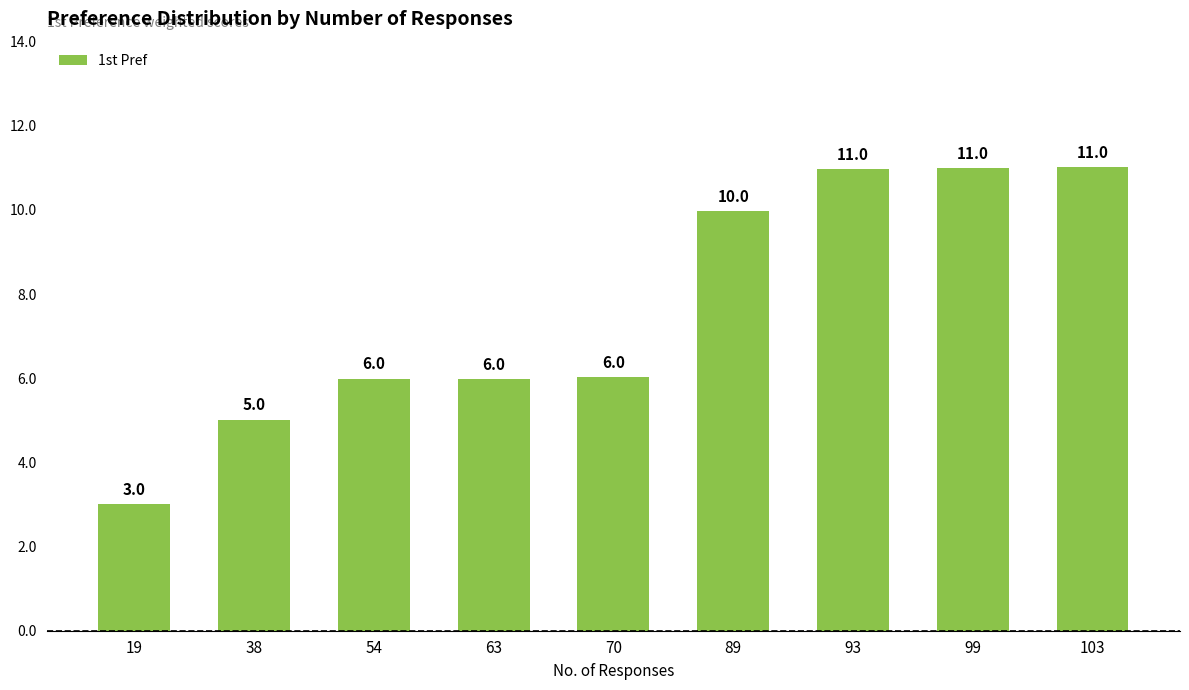

Are the bars grouped side by side (vs. stacked)?

No